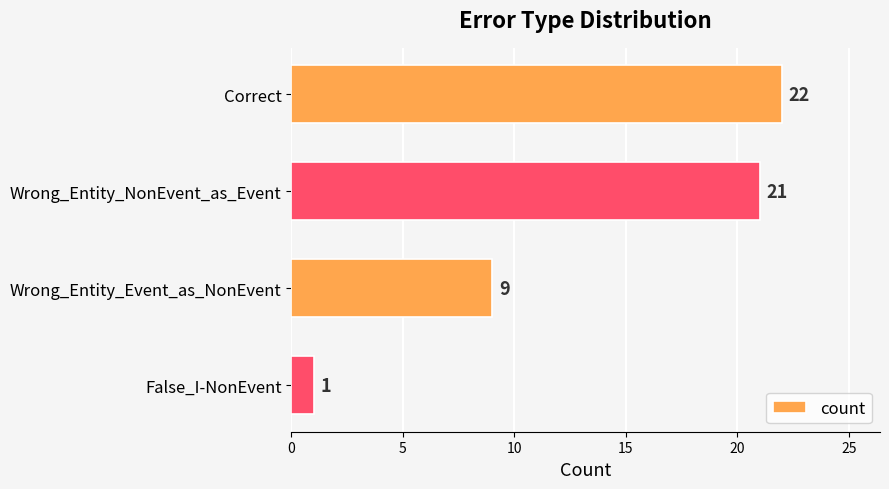

What is the greatest value displayed?

22